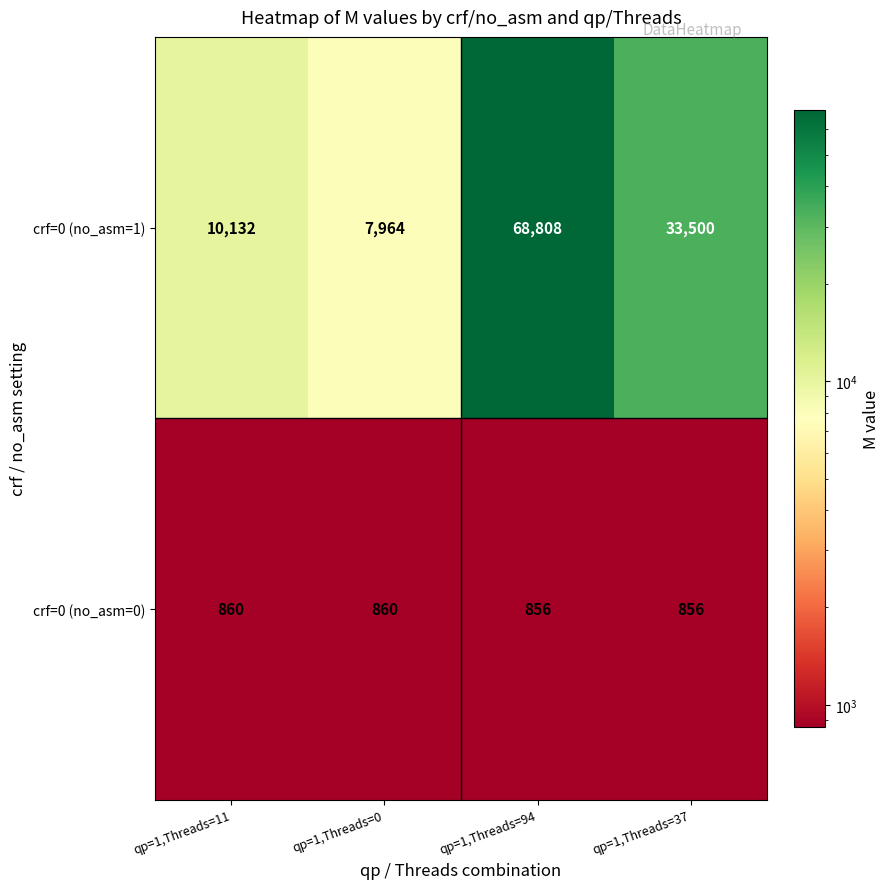

What is the minimum value shown in the chart?

856